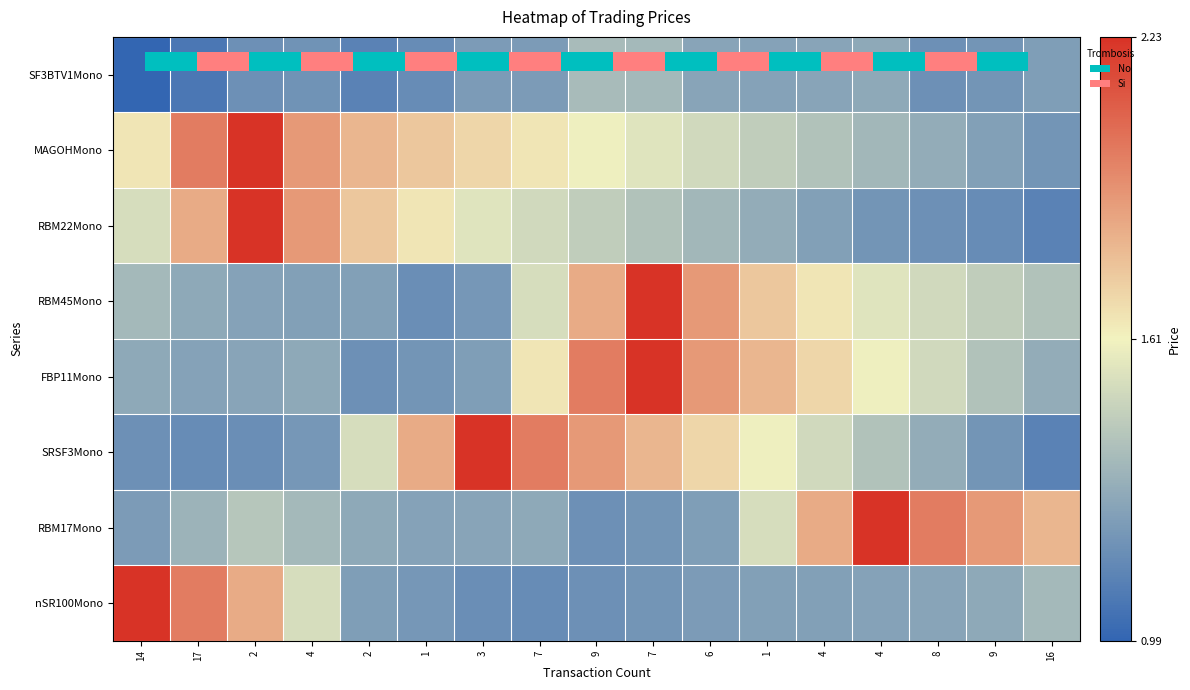

True or false: FBP11Mono has a value of 3.2 at 1.

False